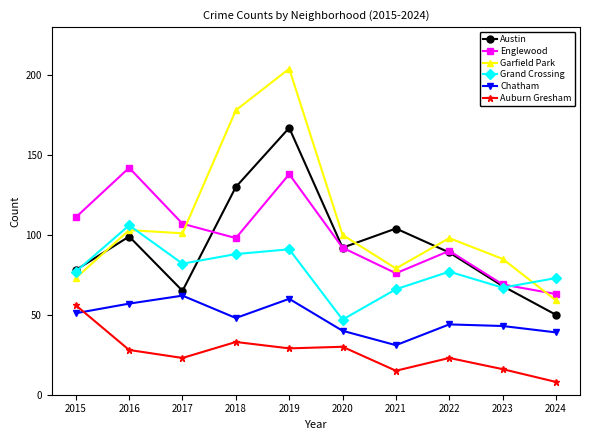

Which series changed the most between 2015 and 2021?

Auburn Gresham